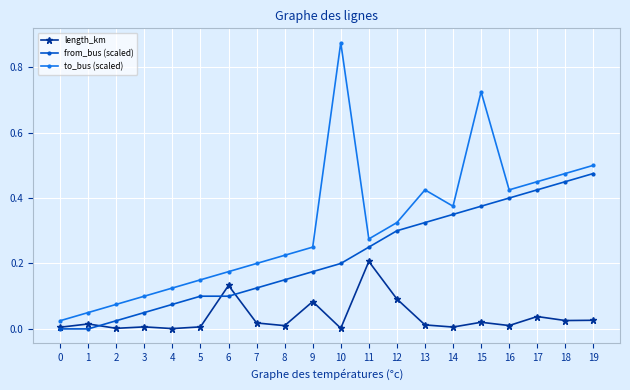

Does the chart display data point markers on the line(s)?

Yes